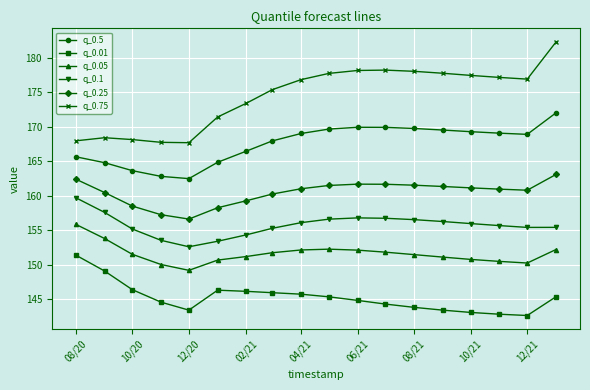

What is the highest value of the q_0.01 series?

151.4